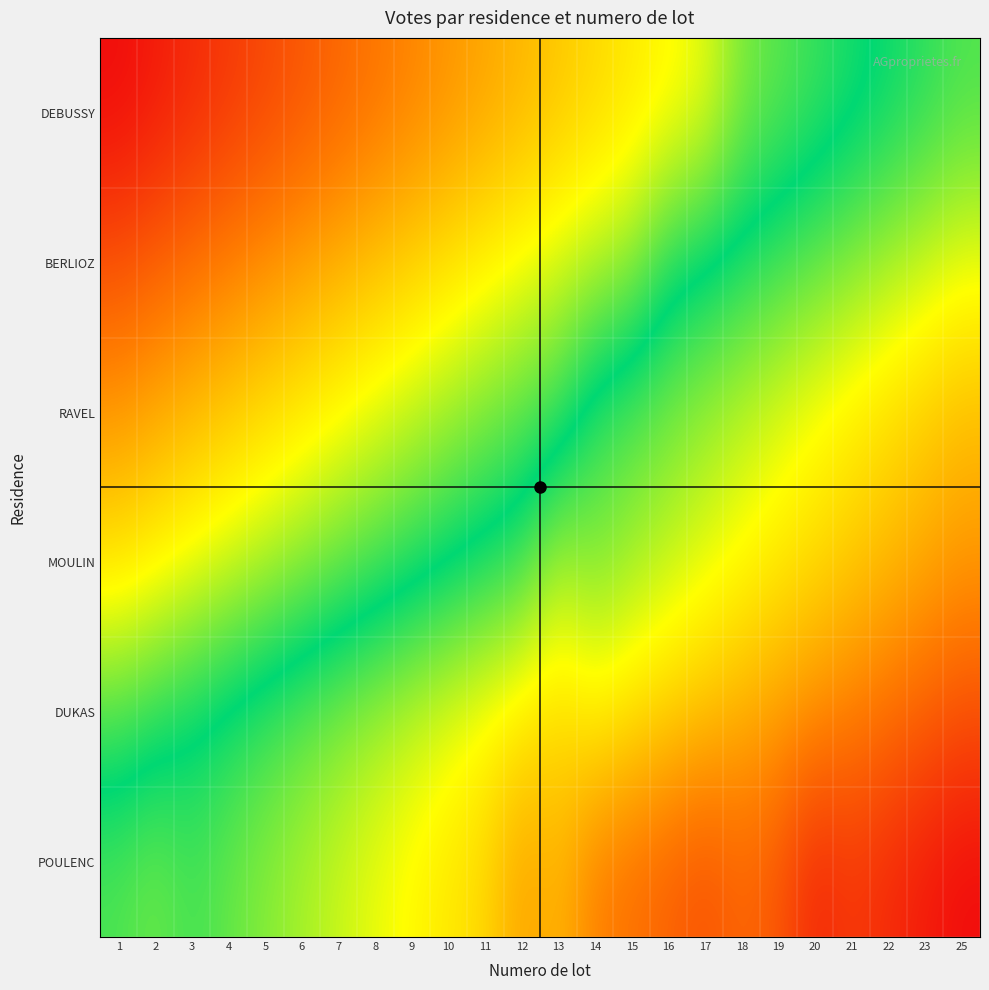

Reading right to left, list all the values displayed in this chart.

POULENC: 25=1.0	23=1.0	22=1.0	21=0.9	20=1.0	19=0.9	18=0.9	17=0.9	16=0.9	15=0.9	14=0.8	13=0.8	12=0.8	11=0.7	10=0.7	9=0.7	8=0.7	7=0.6	6=0.6	5=0.6	4=0.6	3=0.5	2=0.6	1=0.6
DUKAS: 25=0.9	23=0.9	22=0.9	21=0.8	20=0.8	19=0.8	18=0.8	17=0.7	16=0.7	15=0.7	14=0.7	13=0.7	12=0.7	11=0.7	10=0.6	9=0.6	8=0.6	7=0.6	6=0.6	5=0.5	4=0.5	3=0.5	2=0.5	1=0.5
MOULIN: 25=0.8	23=0.8	22=0.8	21=0.7	20=0.7	19=0.7	18=0.7	17=0.6	16=0.6	15=0.6	14=0.6	13=0.6	12=0.5	11=0.5	10=0.5	9=0.5	8=0.5	7=0.4	6=0.4	5=0.4	4=0.4	3=0.3	2=0.3	1=0.3
RAVEL: 25=0.8	23=0.7	22=0.7	21=0.7	20=0.7	19=0.6	18=0.6	17=0.6	16=0.6	15=0.6	14=0.5	13=0.5	12=0.4	11=0.4	10=0.4	9=0.4	8=0.4	7=0.3	6=0.3	5=0.3	4=0.3	3=0.2	2=0.2	1=0.2
BERLIOZ: 25=0.7	23=0.6	22=0.6	21=0.6	20=0.6	19=0.5	18=0.5	17=0.5	16=0.5	15=0.4	14=0.4	13=0.4	12=0.3	11=0.3	10=0.3	9=0.3	8=0.3	7=0.2	6=0.2	5=0.2	4=0.2	3=0.1	2=0.1	1=0.1
DEBUSSY: 25=0.6	23=0.5	22=0.5	21=0.5	20=0.5	19=0.4	18=0.4	17=0.3	16=0.3	15=0.3	14=0.3	13=0.3	12=0.2	11=0.2	10=0.2	9=0.2	8=0.2	7=0.1	6=0.1	5=0.1	4=0.1	3=0.0	2=0.0	1=0.0